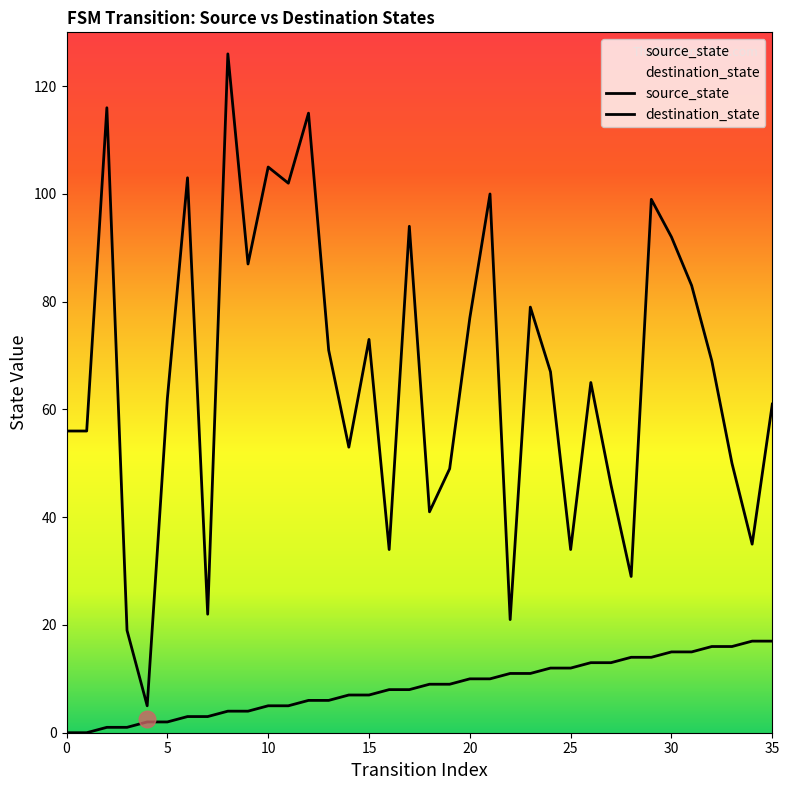

The destination_state series shows 88 at 26. True or false?

False